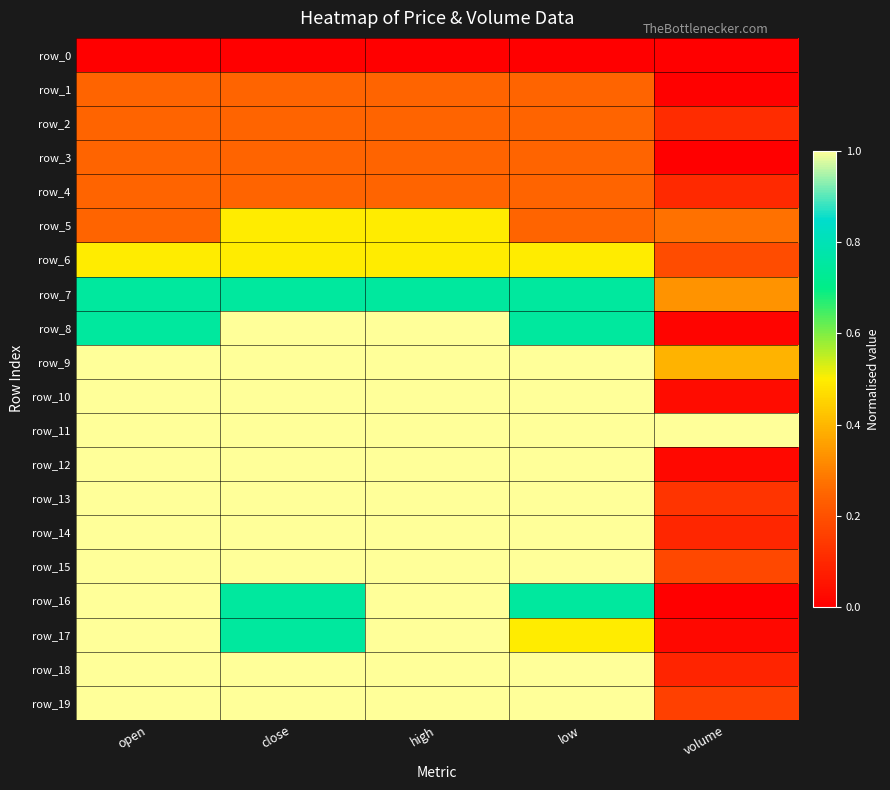

What is the average value of the row_15 series?

0.8